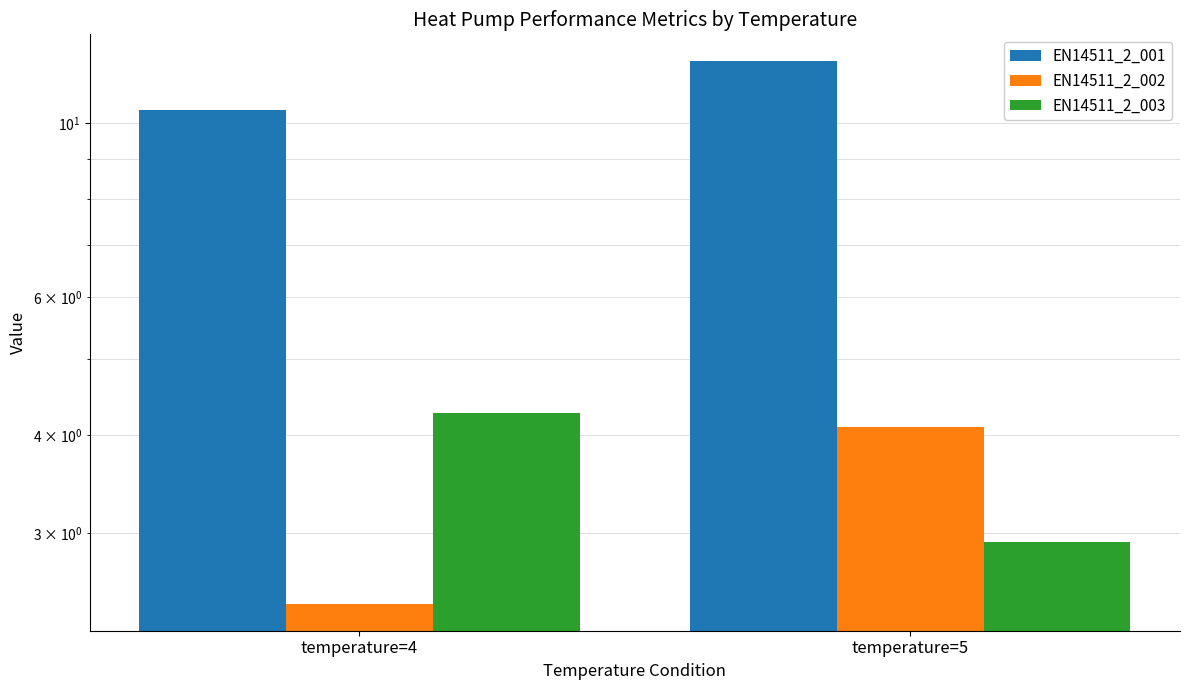

Rank the series by their maximum value, from highest to lowest.

EN14511_2_001, EN14511_2_003, EN14511_2_002